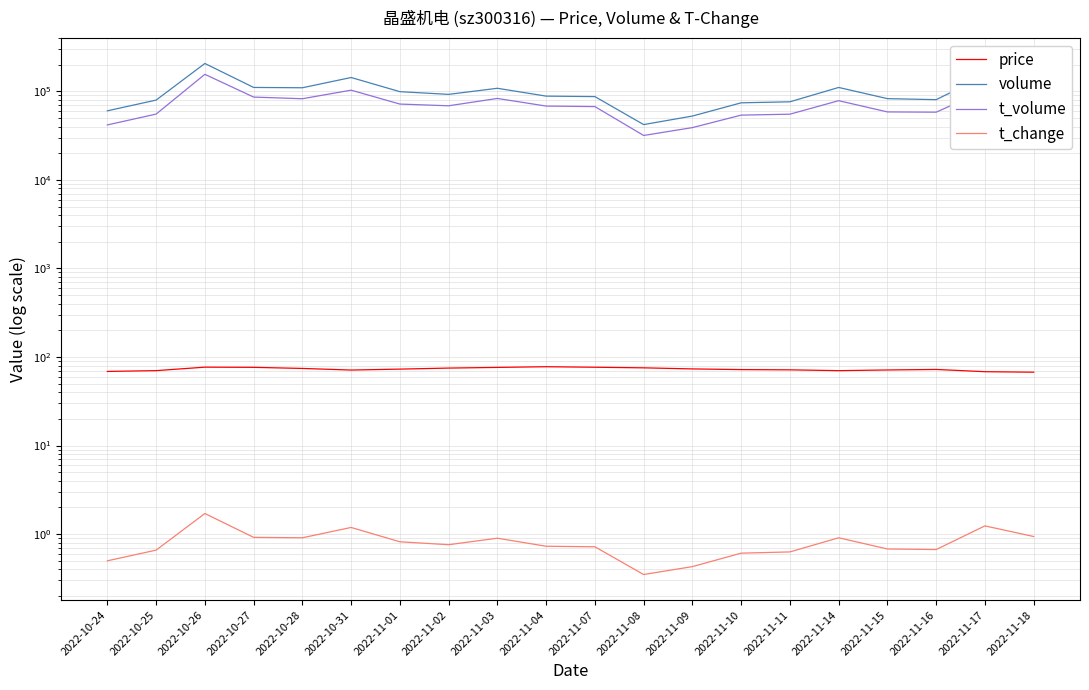

True or false: price and volume cross at least once.

False